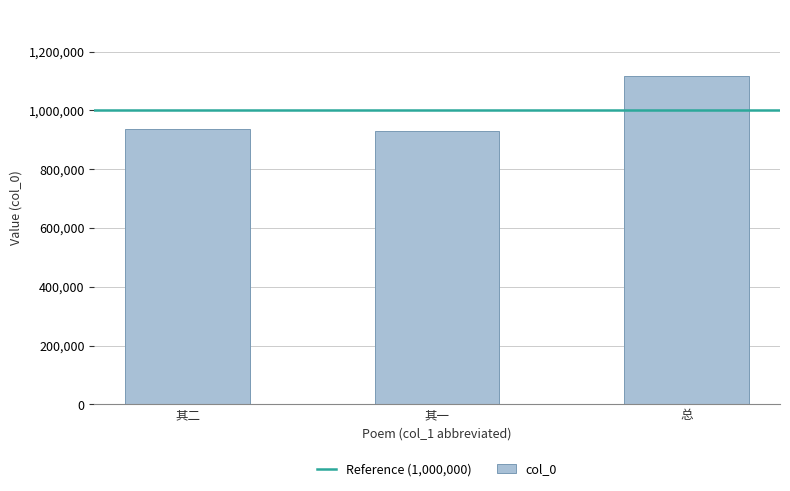

What is the minimum value shown in the chart?

928882